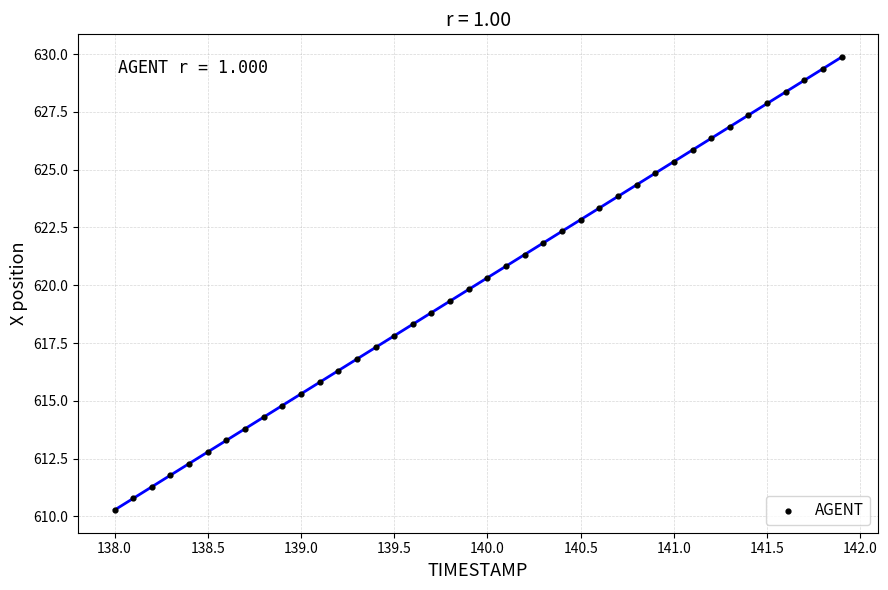

What is the range of Y values (max minus min)?

19.6